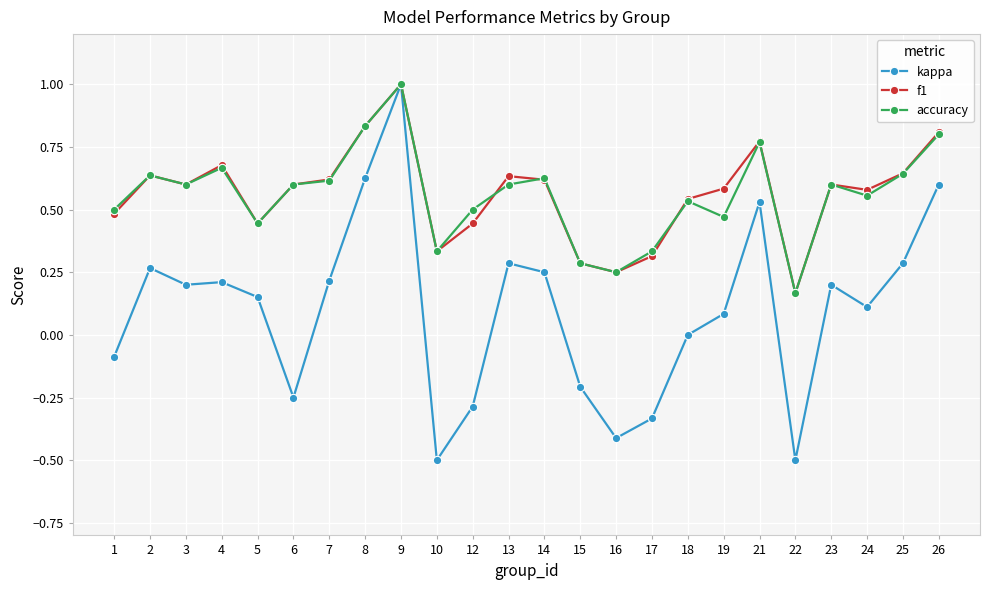

Between 8 and 16, which series saw the biggest shift?

kappa